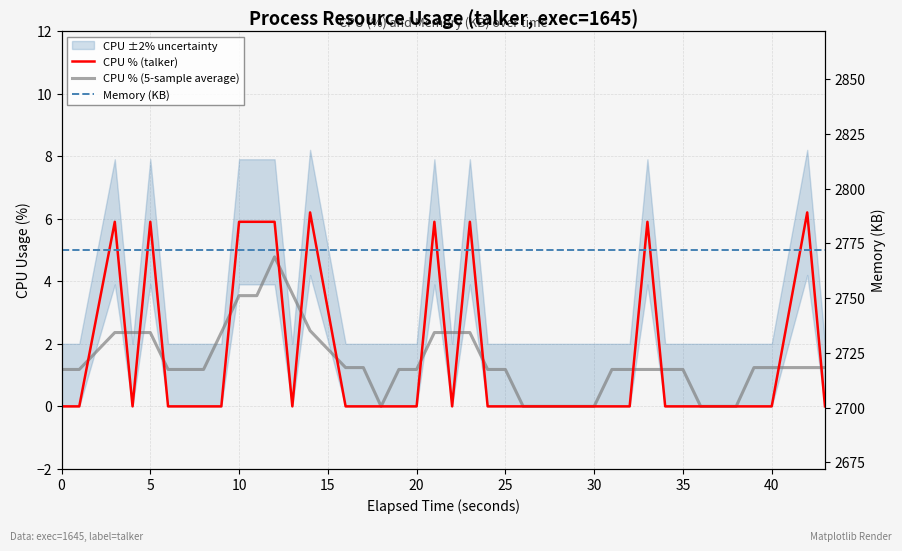

What is the maximum value for Memory (KB)?

2772.0